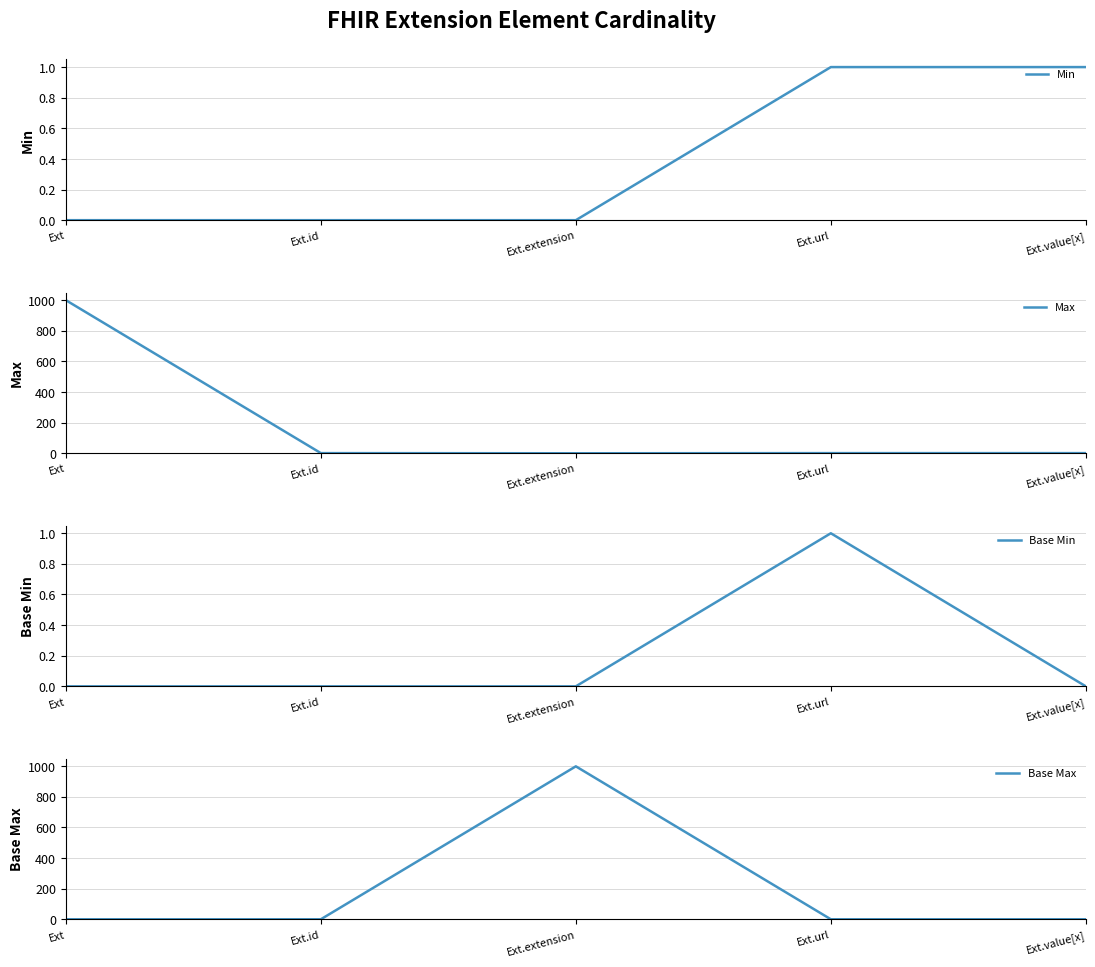

How many values in the Max series are below 1?

1